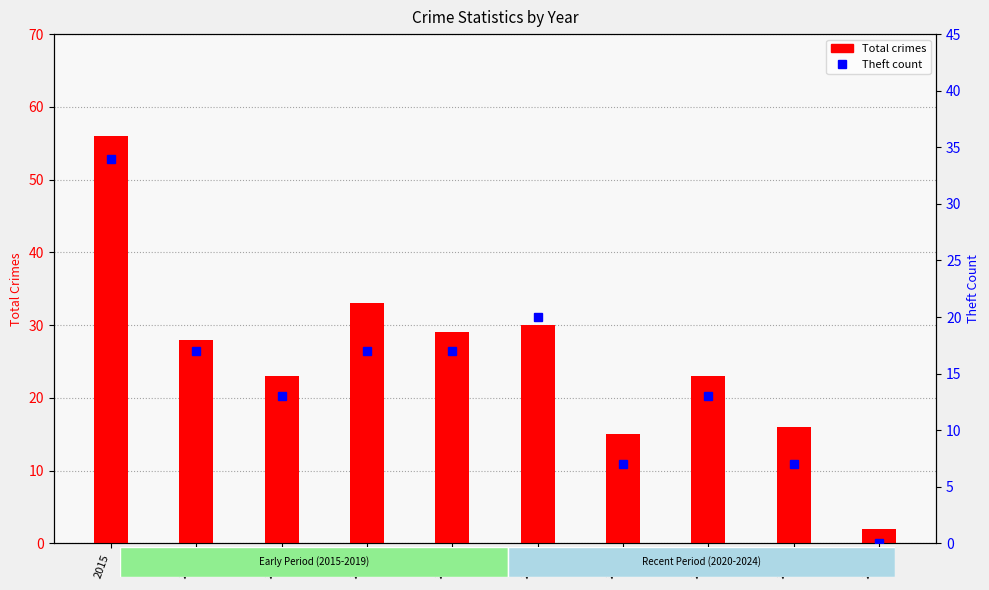

What is the difference between the highest and lowest values at 2021?

8